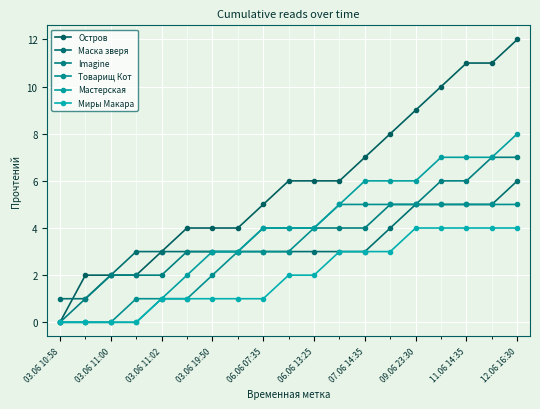

At which category is the sum across all series the highest?

12.06 16:30